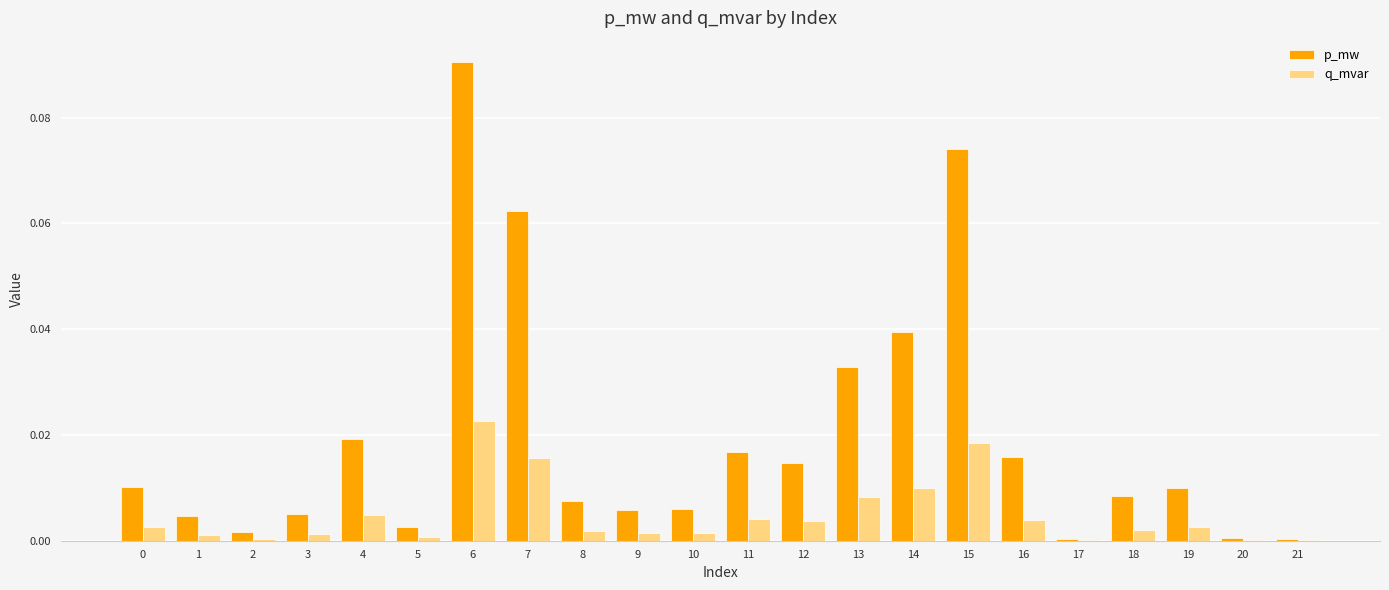

Which series changed the most between 0 and 11?

p_mw